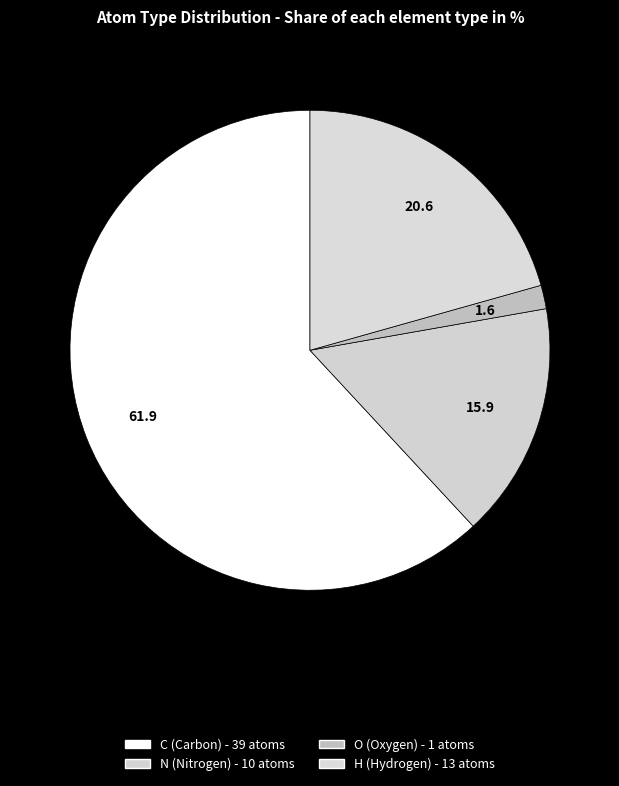

Is O the majority of the pie?

No